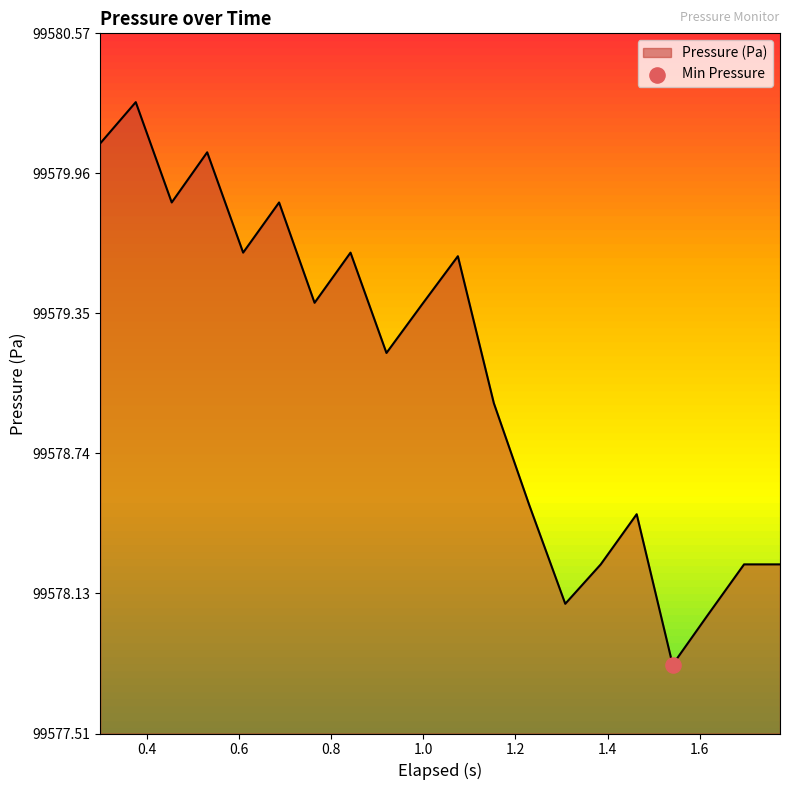

What is the minimum value shown in the chart?

99577.8